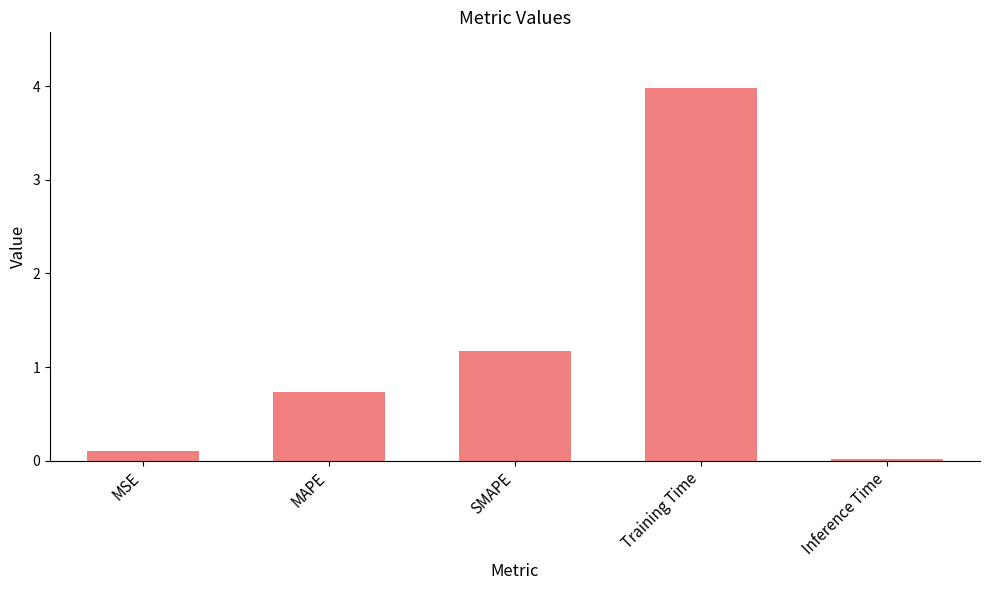

What is the difference between the maximum and second lowest values?

3.9